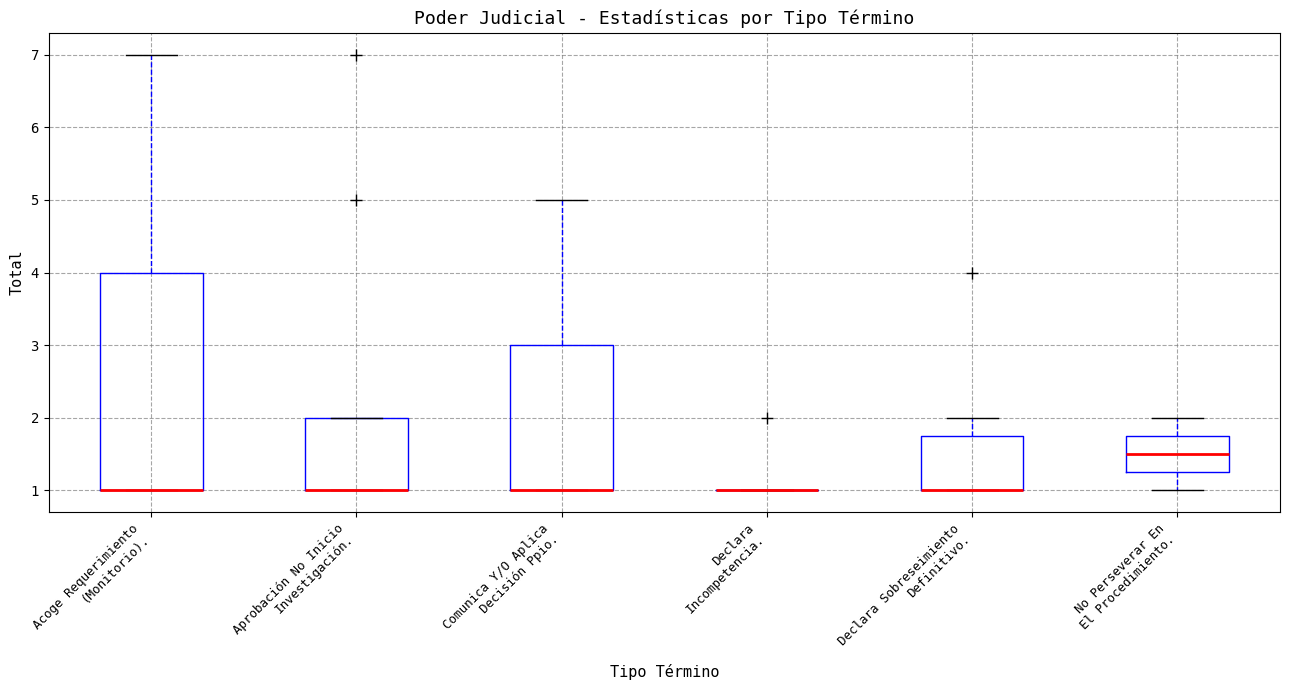

Which box is the tallest, from its lower edge to its upper edge?

Acoge Requerimiento (Monitorio).